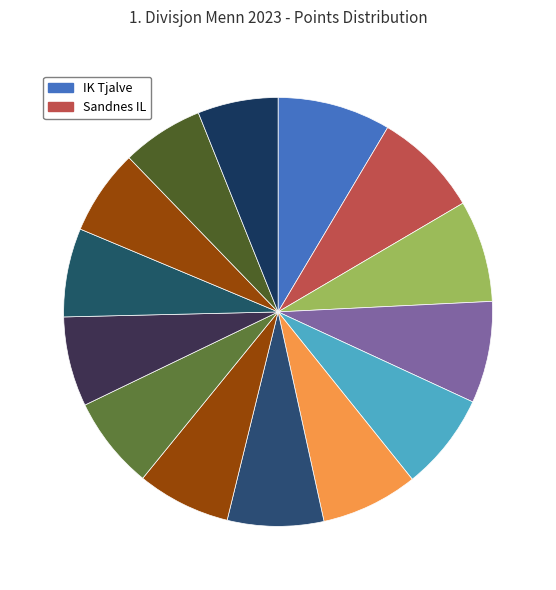

How many segments does this pie chart have?

14